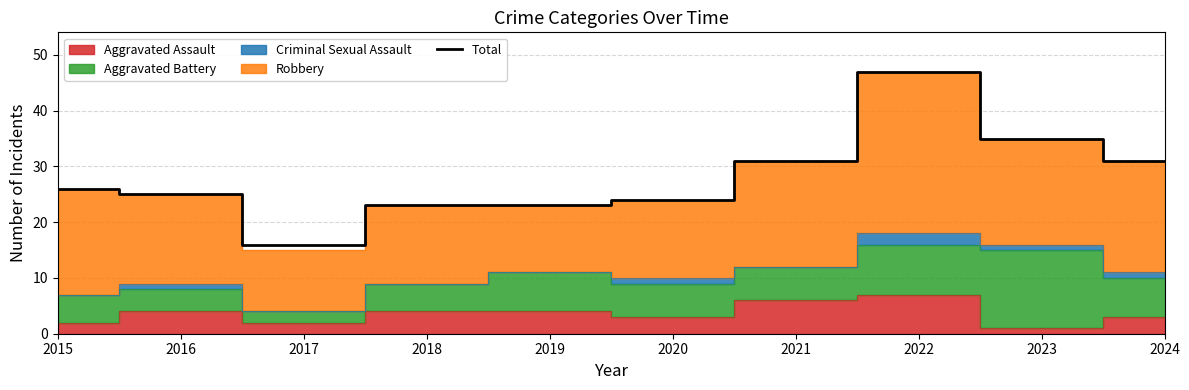

Between 2018 and 2024, which is larger?

2024